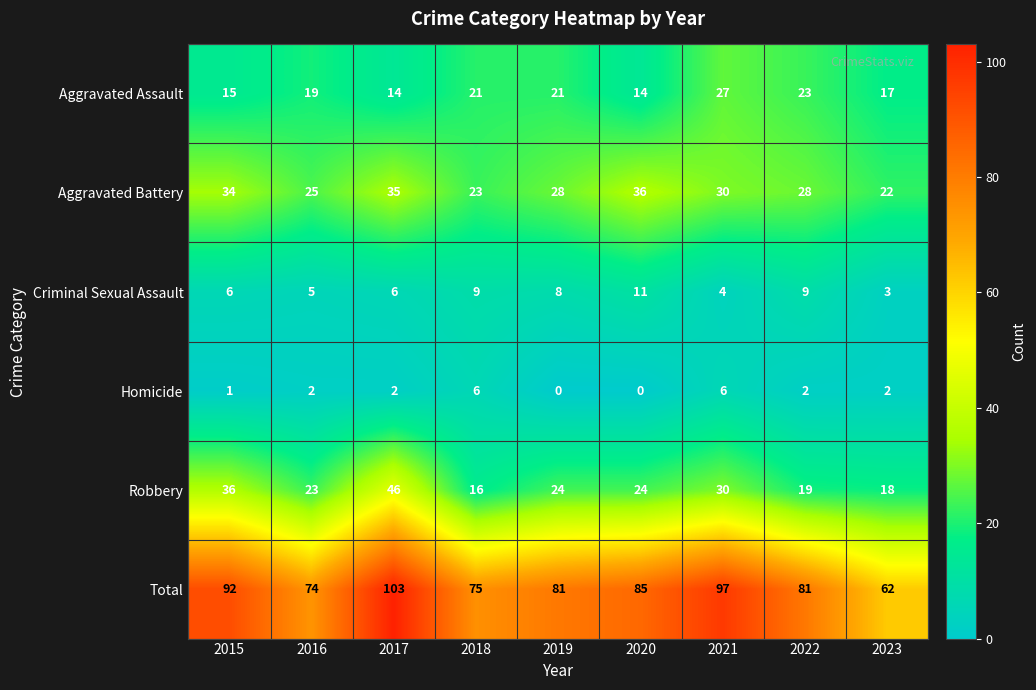

What is the lowest value of the Criminal Sexual Assault series?

3